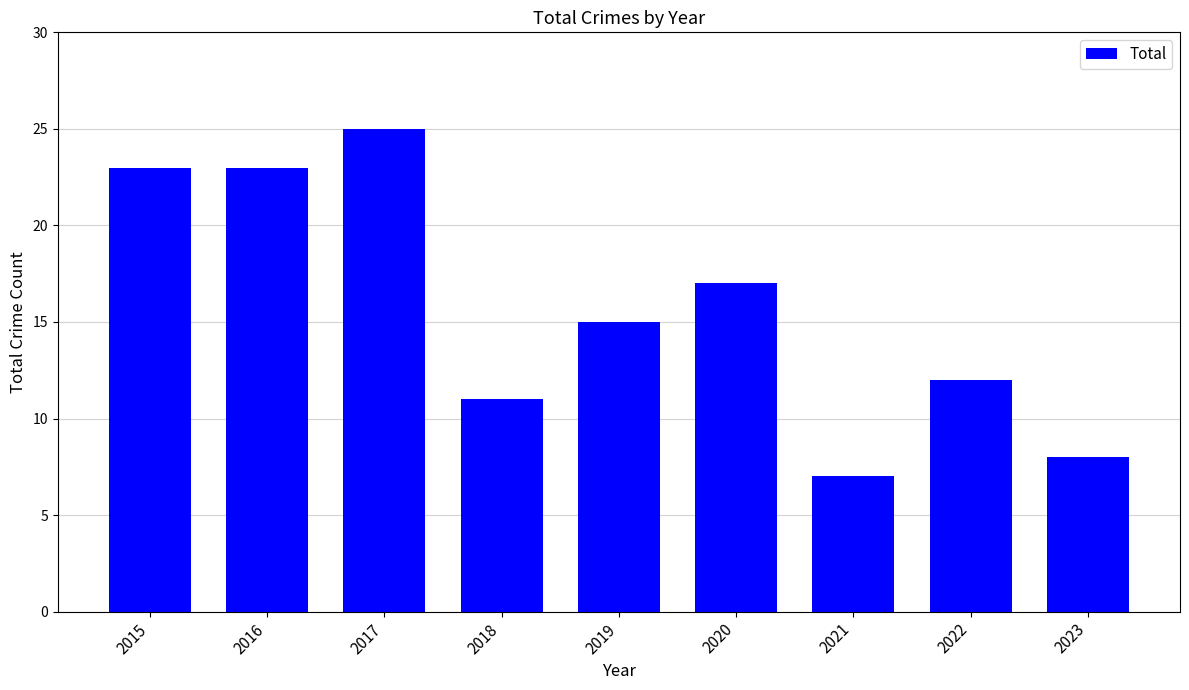

What is the sum of all values?

141